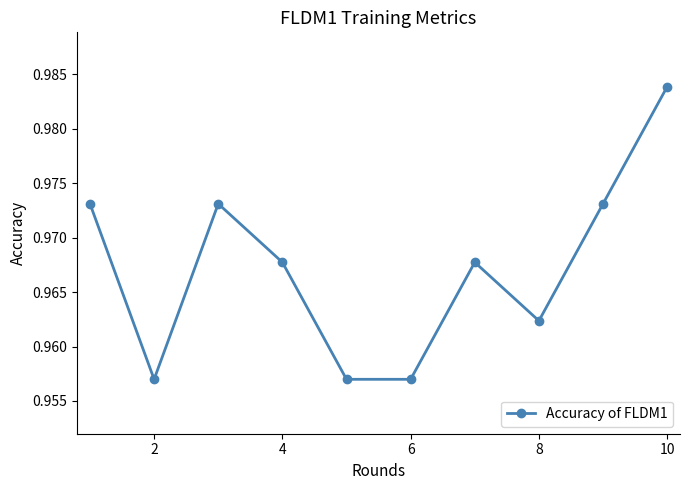

How many points are higher than both their immediate neighbors (excluding endpoints)?

2